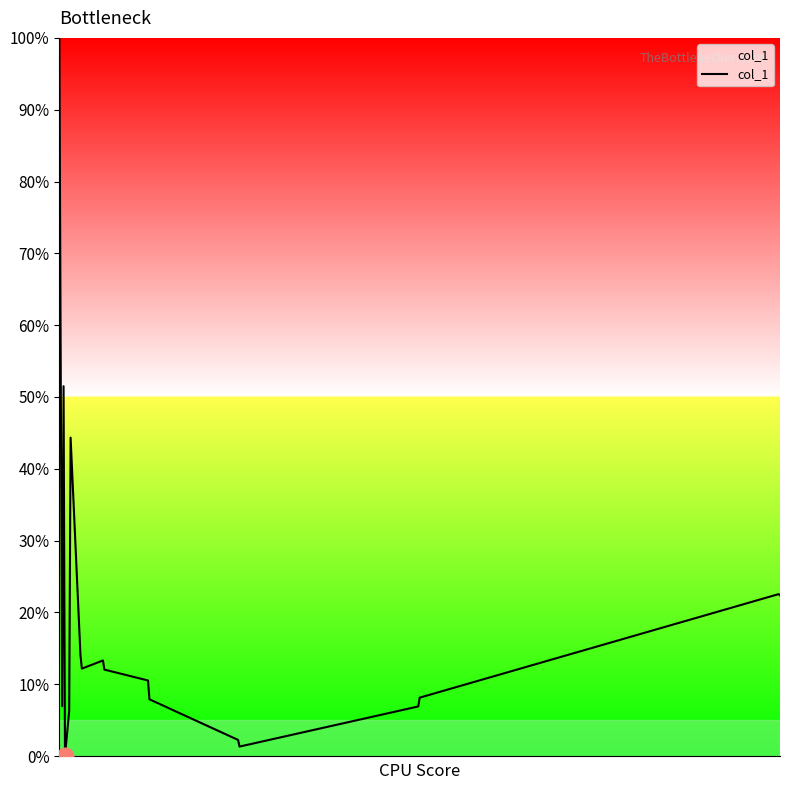

What is the value of the 9th point from the left?

0.1